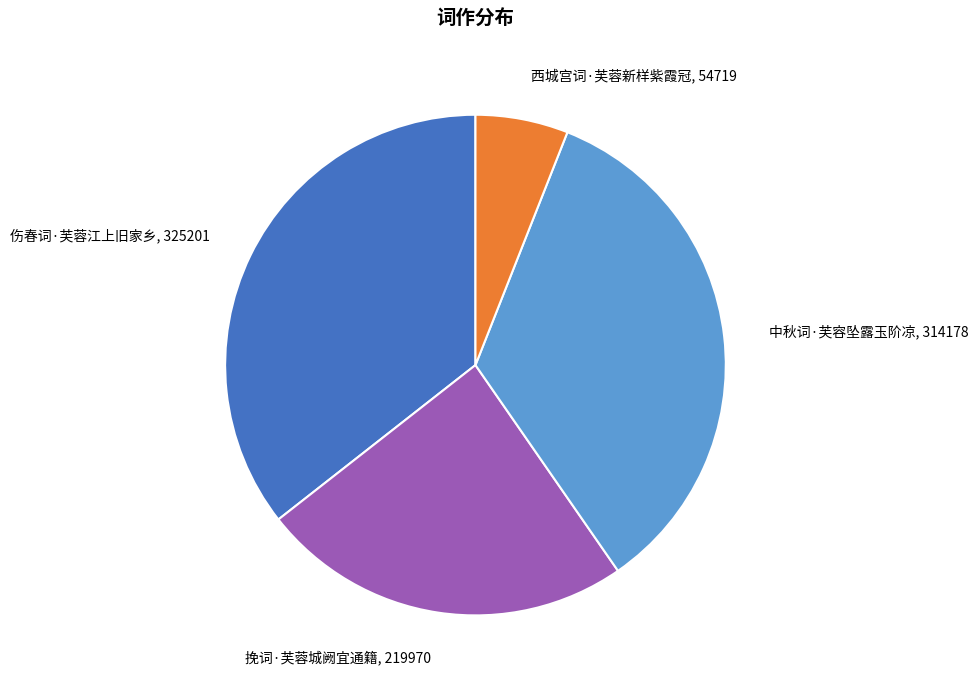

What is the ratio of the value at 伤春词·芙蓉江上旧家乡 to the value at 挽词·芙蓉城阙宜通籍?

1.5